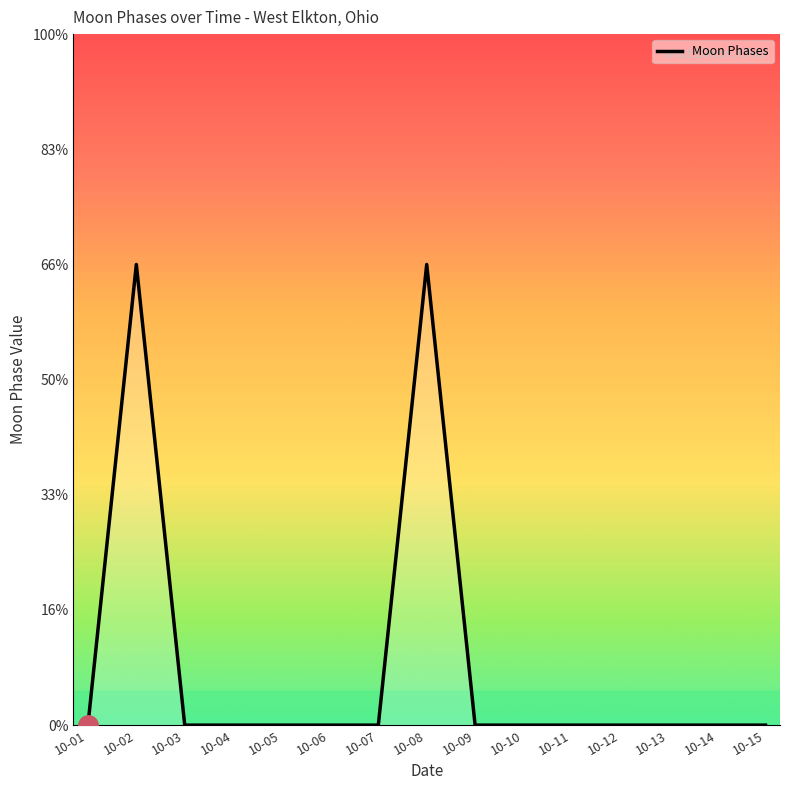

Reading left to right, what are all the values shown in this chart?

0	2	0	0	0	0	0	2	0	0	0	0	0	0	0